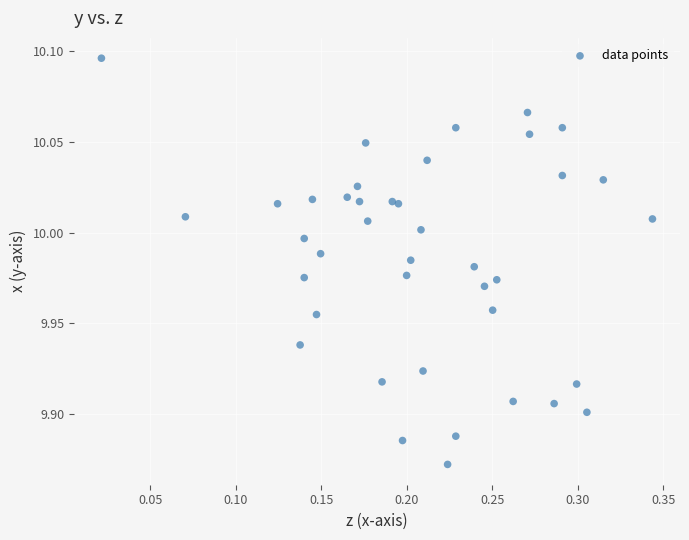

What is the range of X values (max minus min)?

0.3